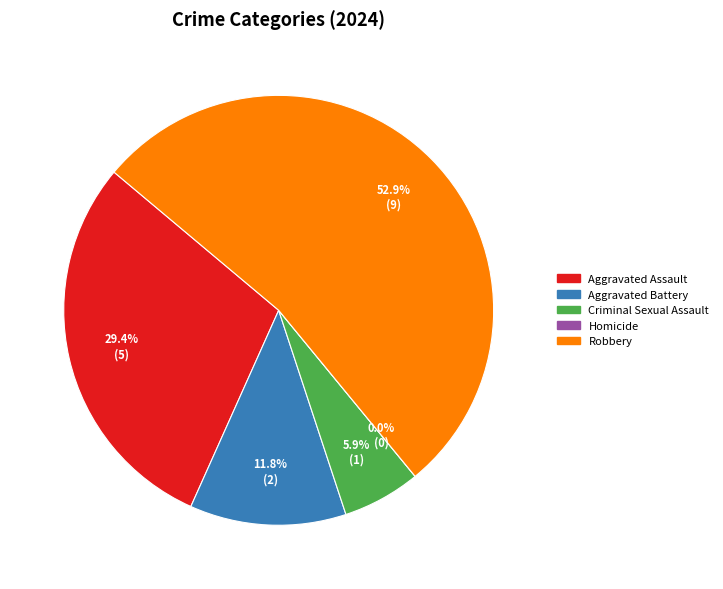

True or false: Criminal Sexual Assault accounts for 14% of the total.

False